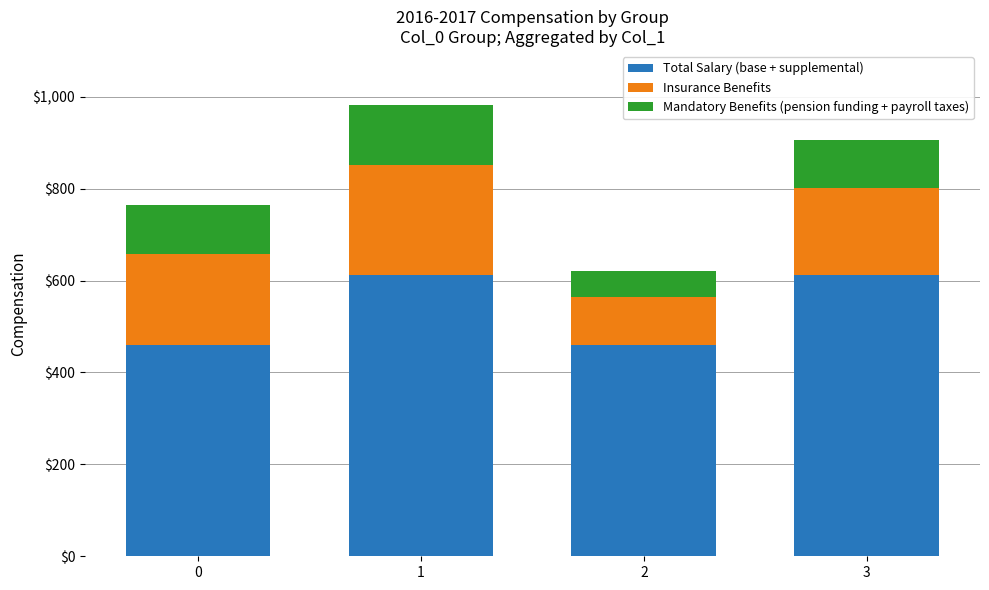

Reading left to right, what are the values for Total Salary (base + supplemental)?

459	612	459	612